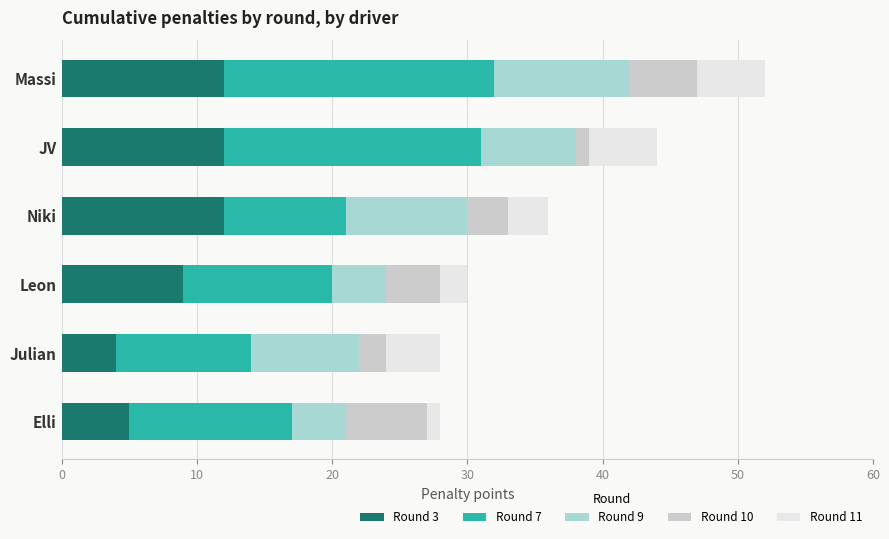

How many data points does each series have?

6